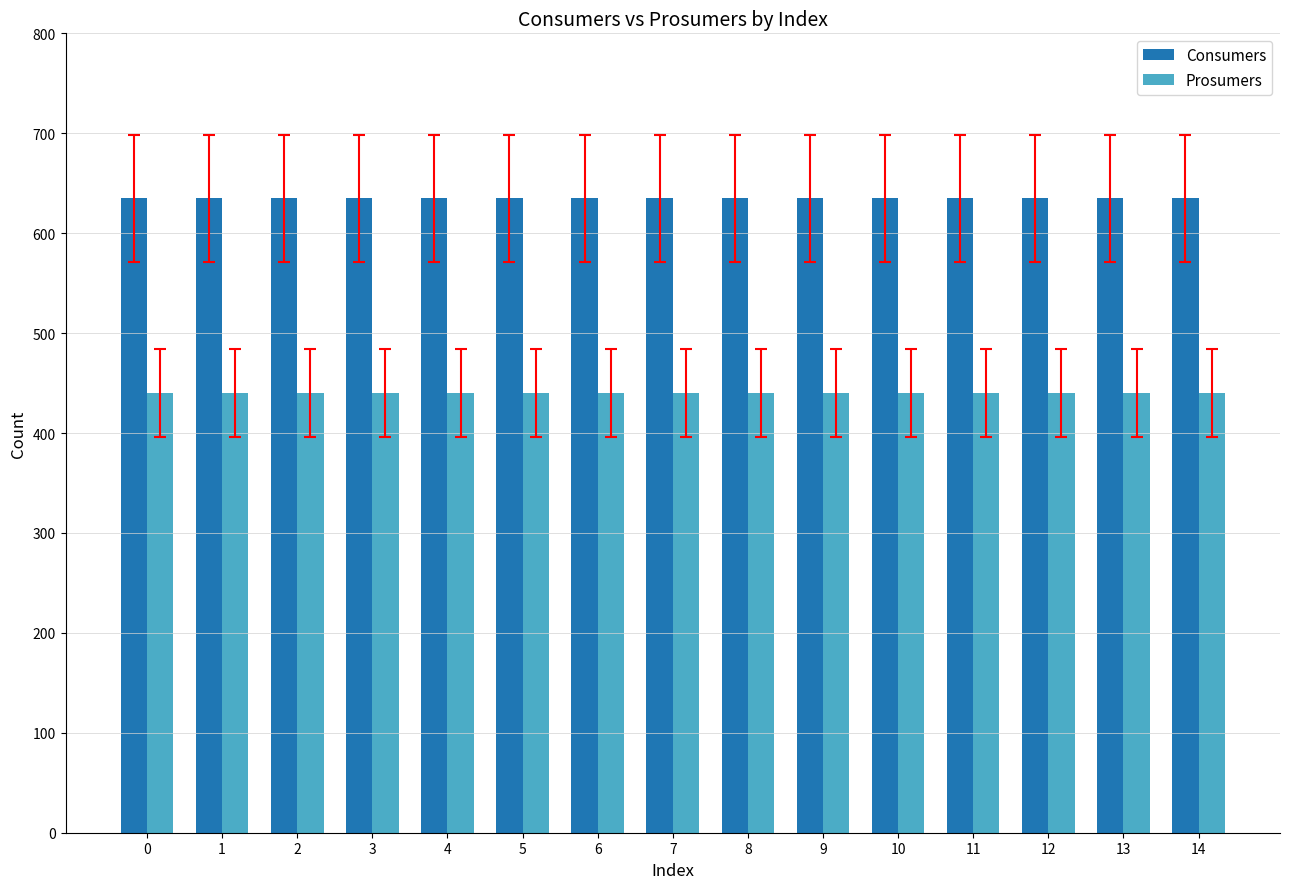

Reading left to right, list all the values displayed in this chart.

Consumers: 635	635	635	635	635	635	635	635	635	635	635	635	635	635	635
Prosumers: 440	440	440	440	440	440	440	440	440	440	440	440	440	440	440